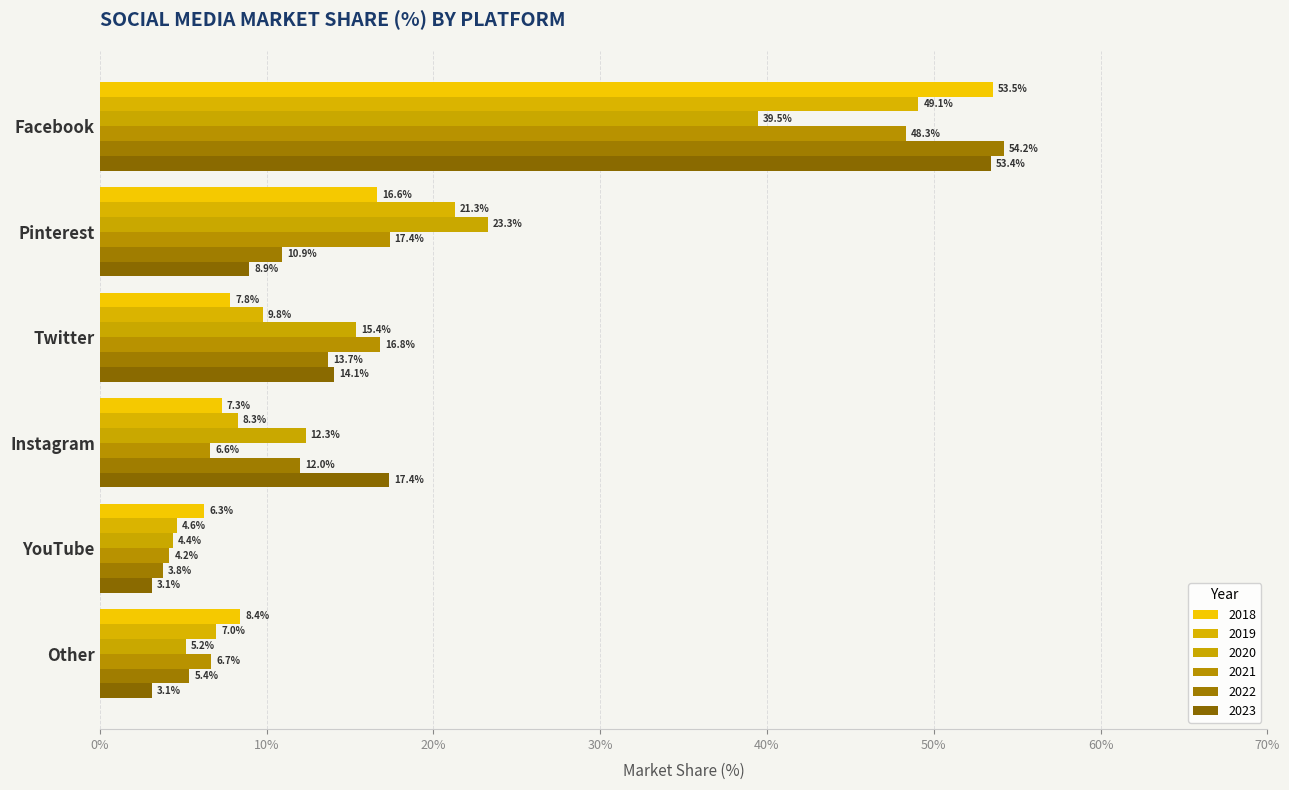

What is the difference between the second highest and minimum values in the 2023 series?

14.2